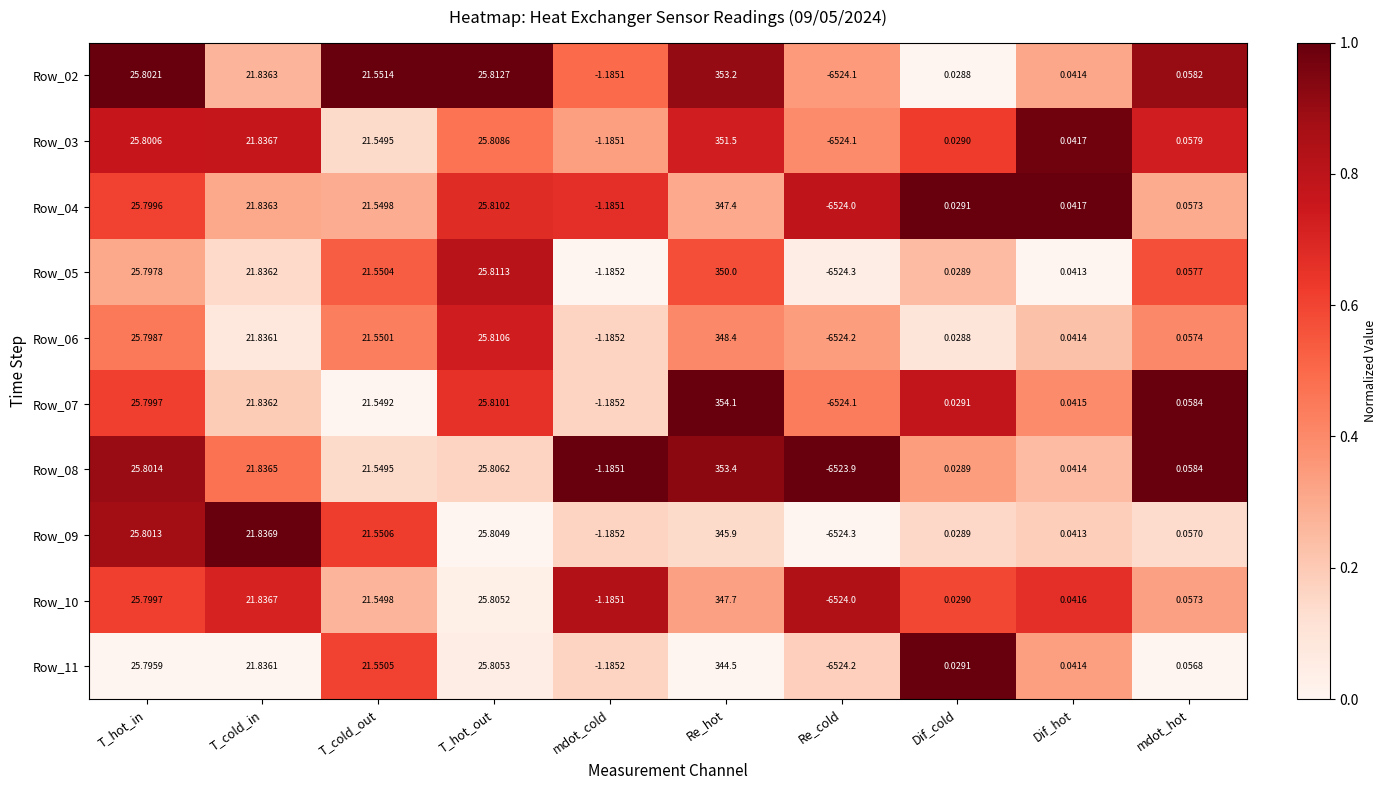

Which series has the largest range (max minus min)?

Row_07